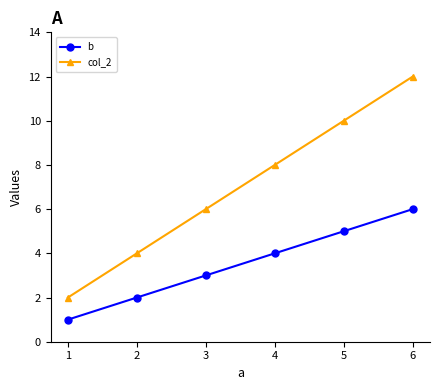

What is the difference between the second highest and second lowest values in the col_2 series?

6